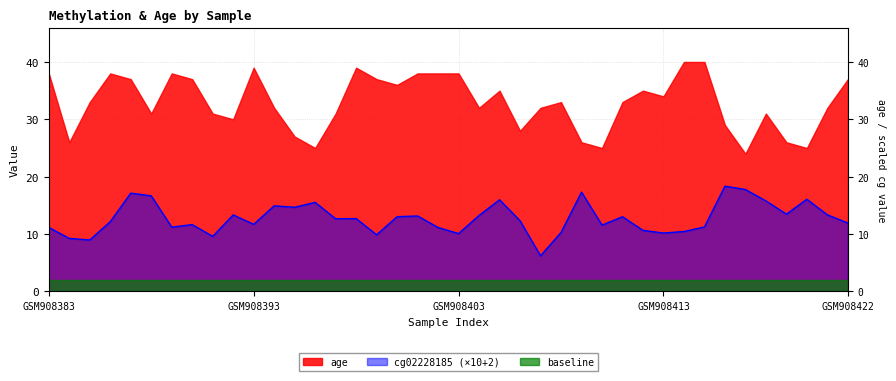

At which category does the chart reach its peak across all series?

GSM908416